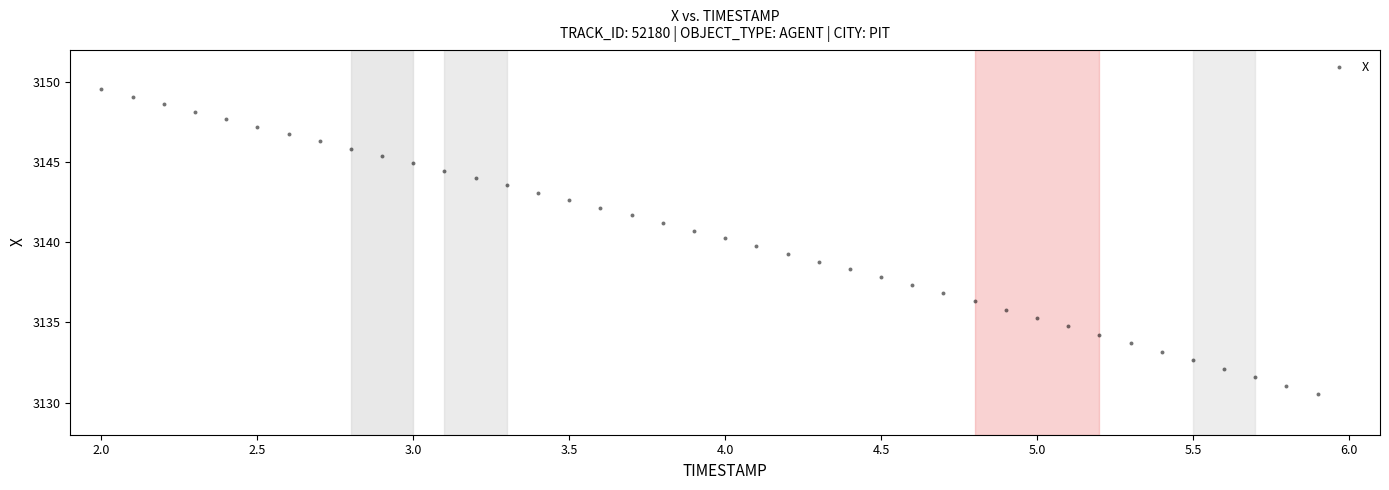

What is the range of X values (max minus min)?

3.9